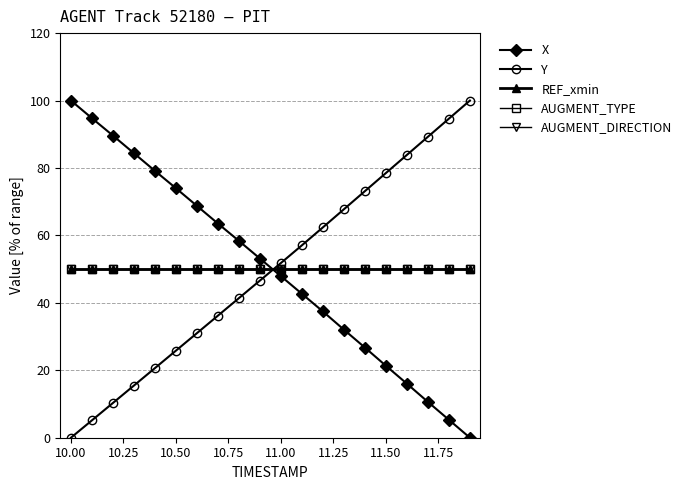

Does the chart have visible grid lines?

Yes